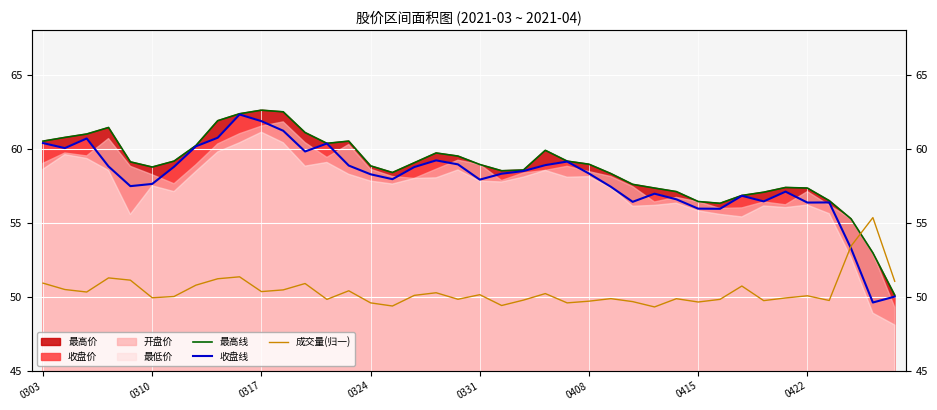

Count the number of categories in the chart.

40